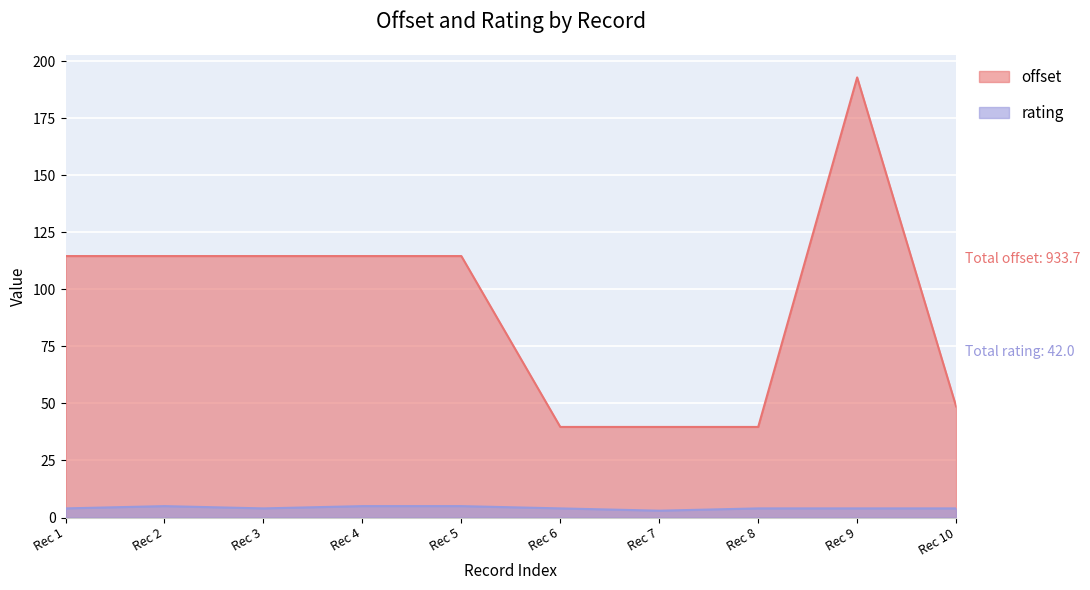

What is the difference between the maximum and minimum values in the rating series?

2.0